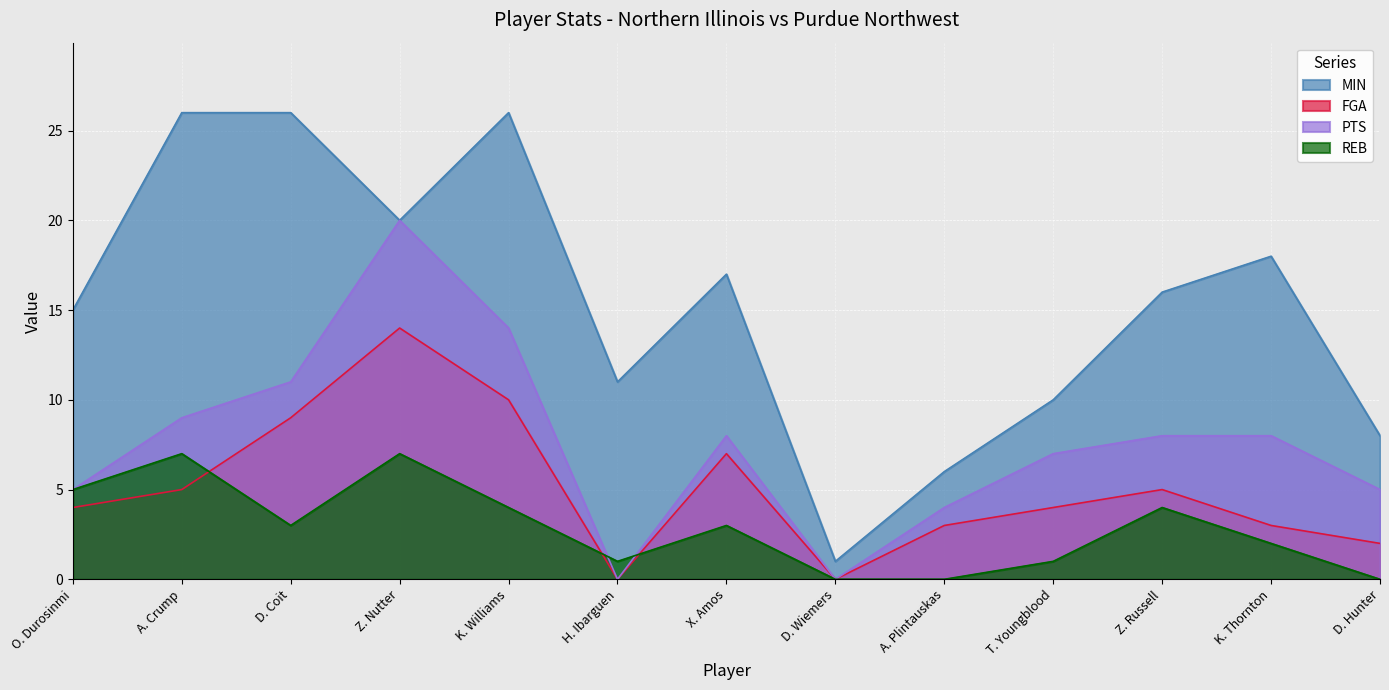

Rank the categories by MIN value from highest to lowest.

A. Crump, D. Coit, K. Williams, Z. Nutter, K. Thornton, X. Amos, Z. Russell, O. Durosinmi, H. Ibarguen, T. Youngblood, D. Hunter, A. Plintauskas, D. Wiemers